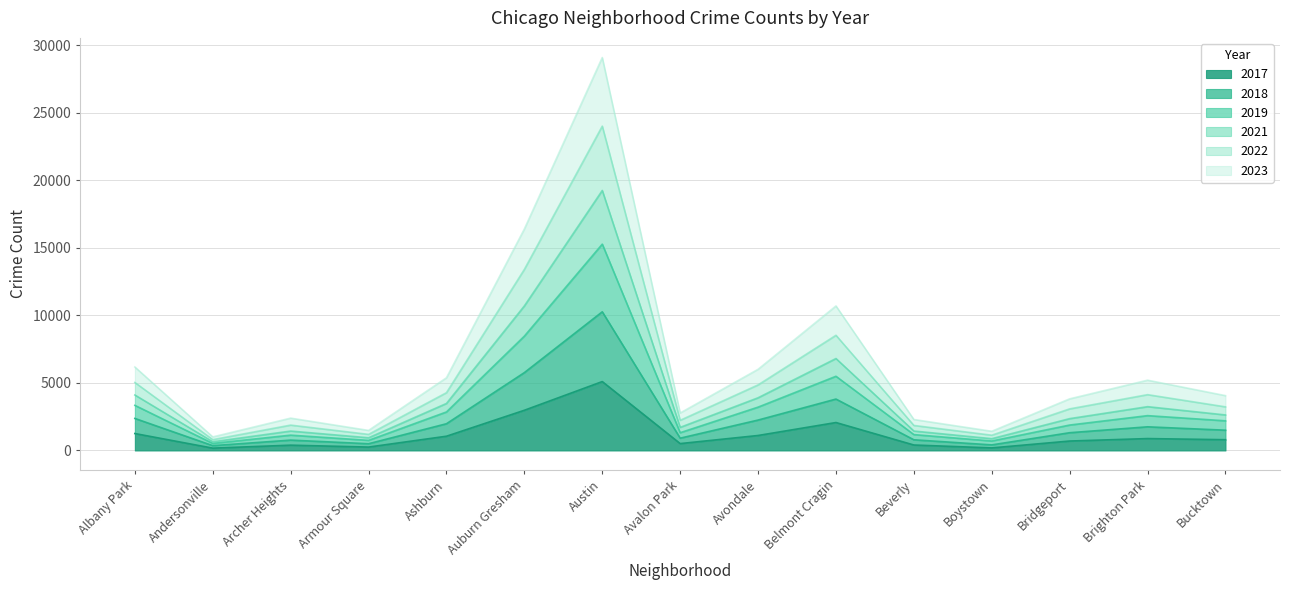

How many values in the 2021 series exceed 4056?

7